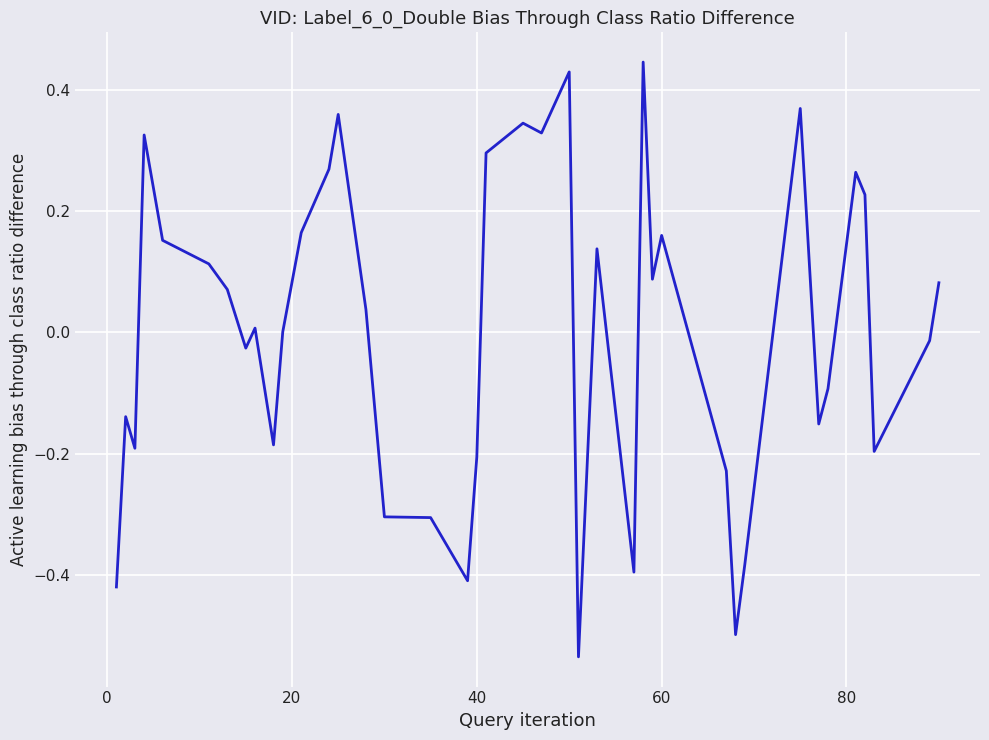

What is the difference between the maximum and minimum values?

1.0